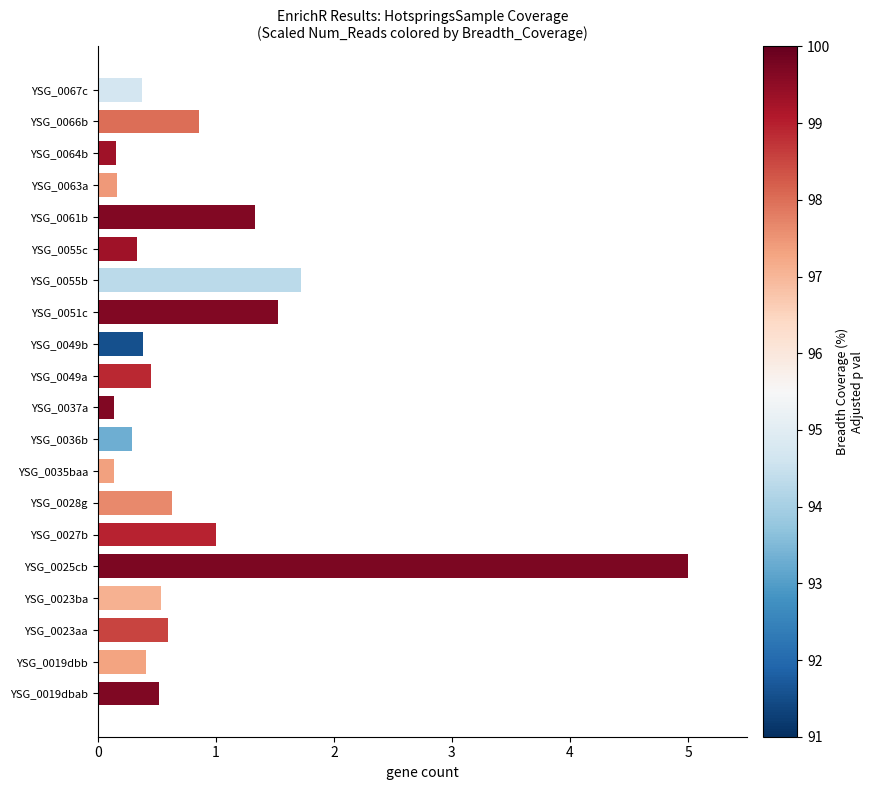

Does the chart contain any negative values?

No